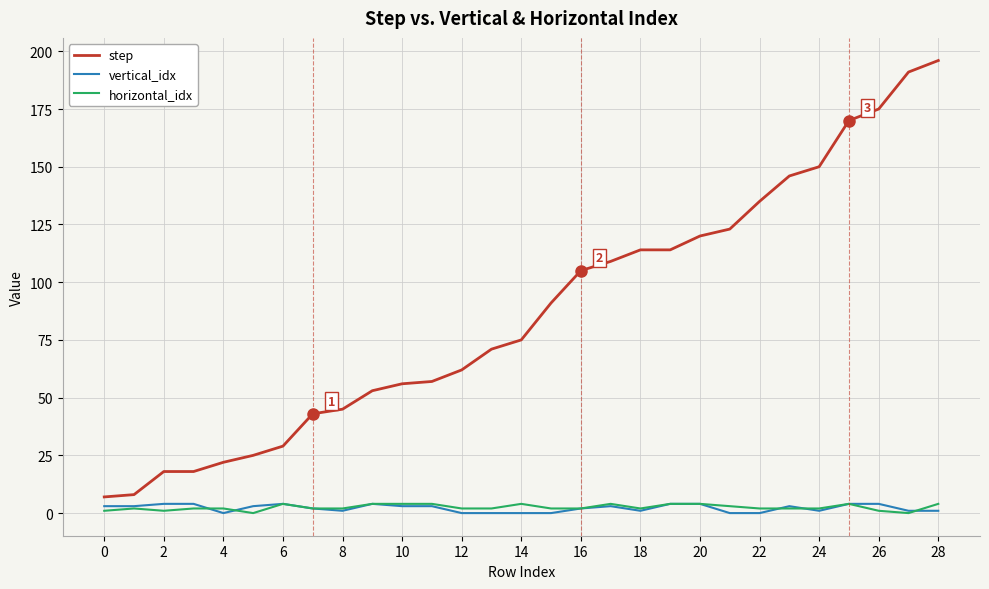

True or false: horizontal_idx and step intersect in this chart.

False